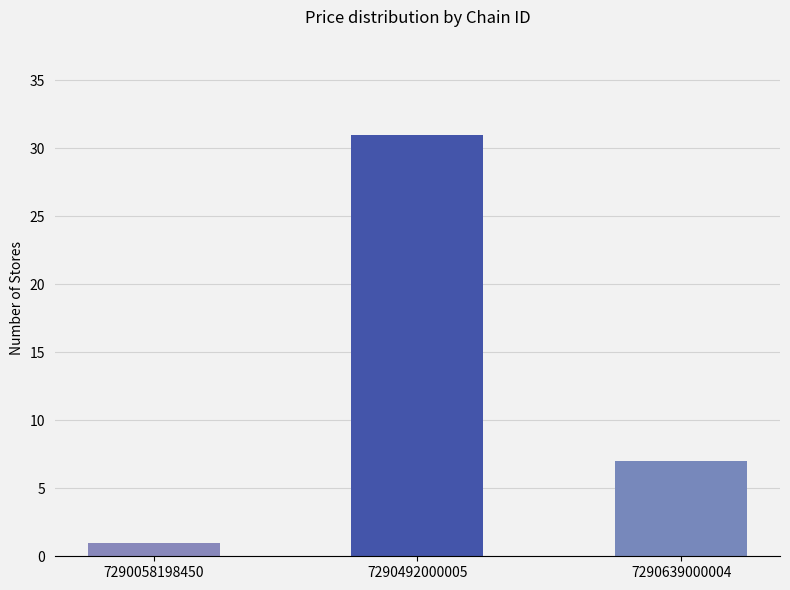

What is the difference between the maximum and minimum values?

30